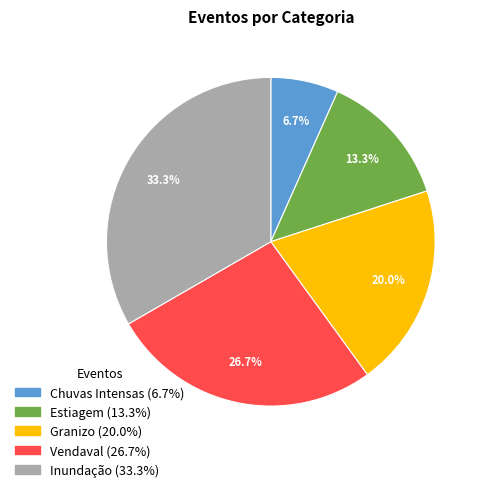

Does any single category account for the majority?

No